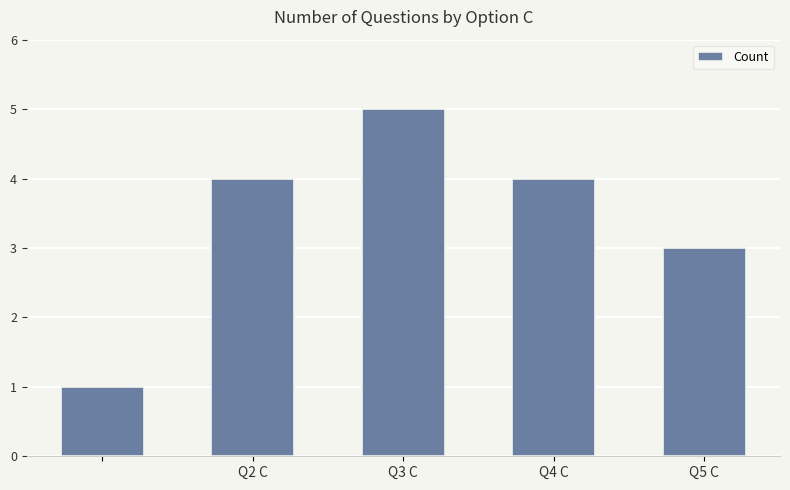

What is the maximum value shown in the chart?

5